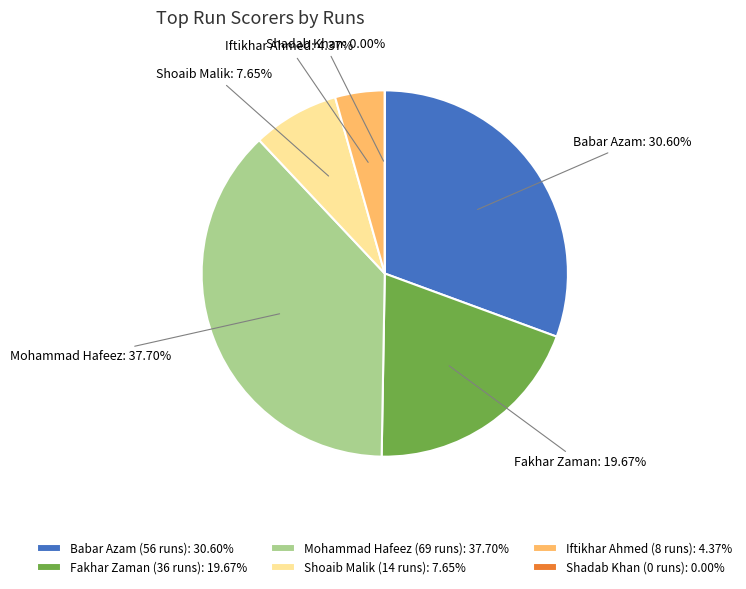

Which has a higher value, Mohammad Hafeez or Iftikhar Ahmed?

Mohammad Hafeez